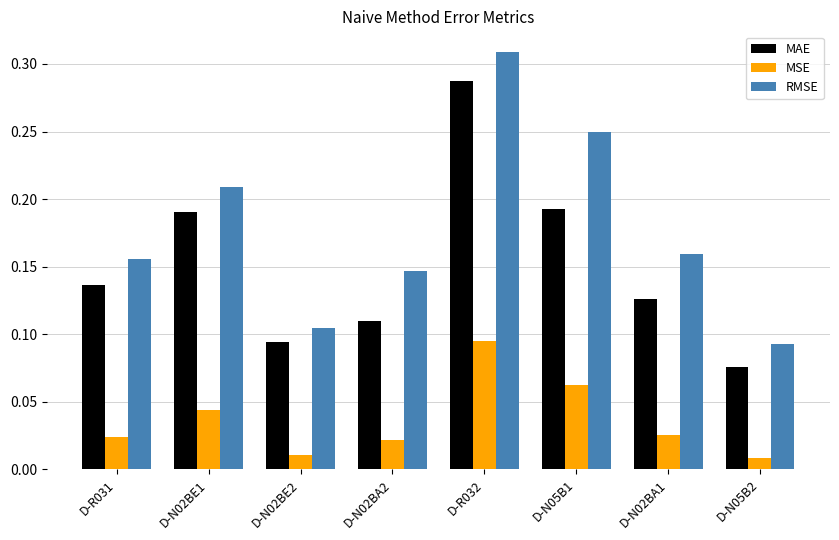

True or false: MAE has a value of 0.3 at D-N02BE1.

False